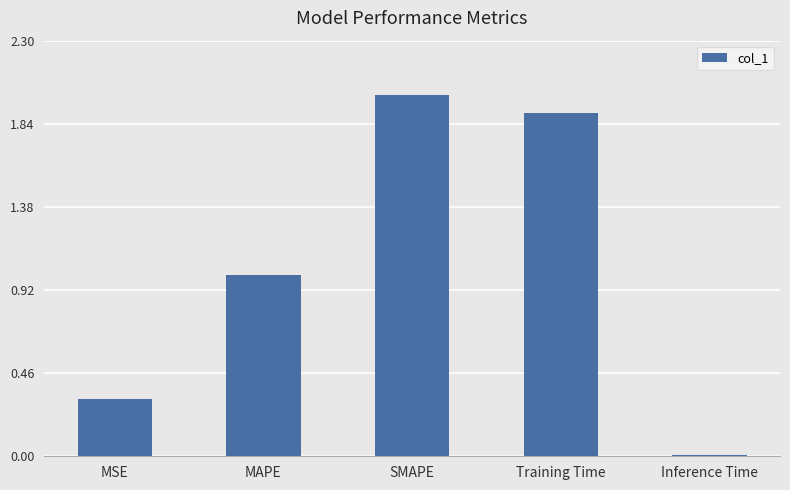

What is the label of the 3rd bar from the right?

SMAPE